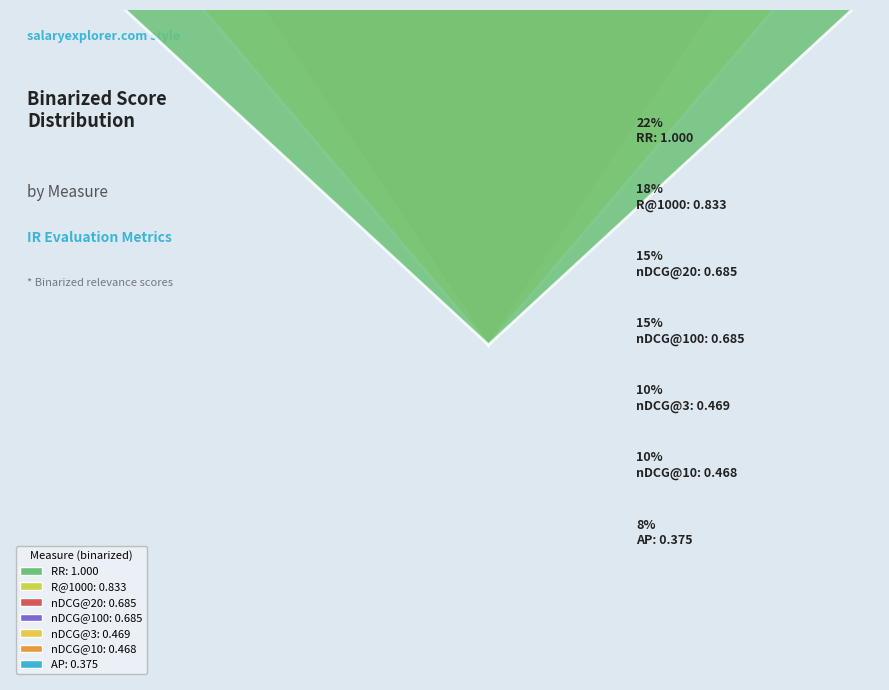

How many segments does this pie chart have?

7